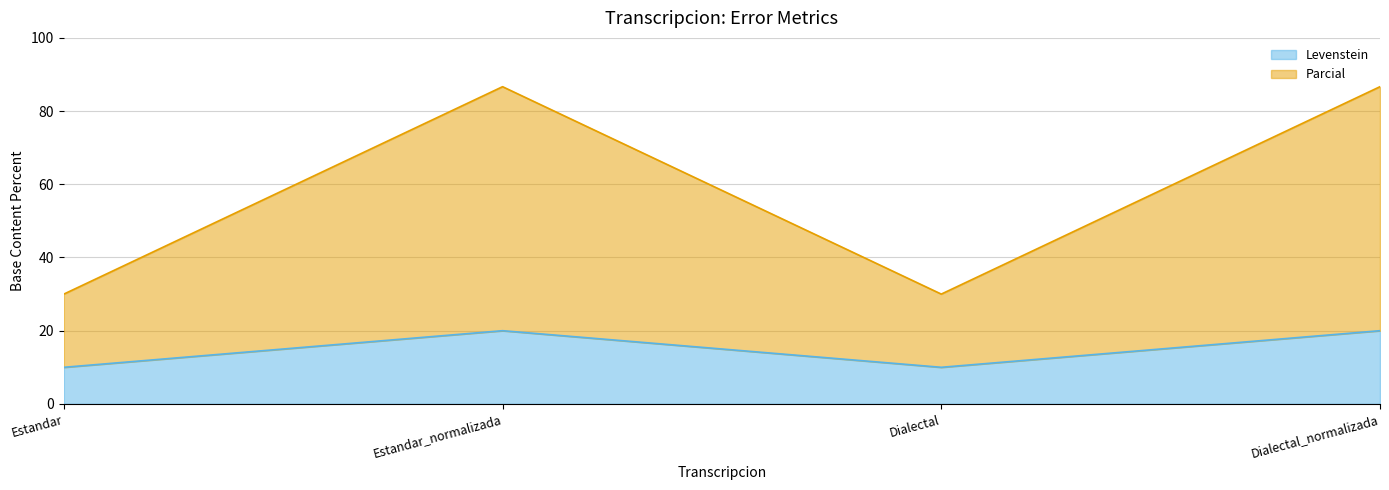

What are all the series names shown in the legend?

Levenstein, Parcial